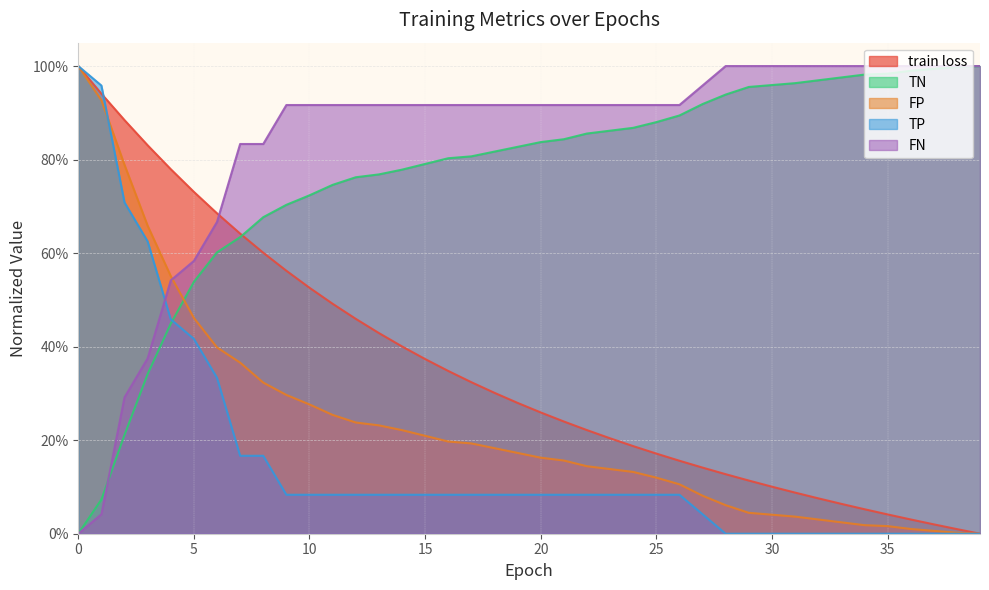

What is the highest value of the FN series?

1.0